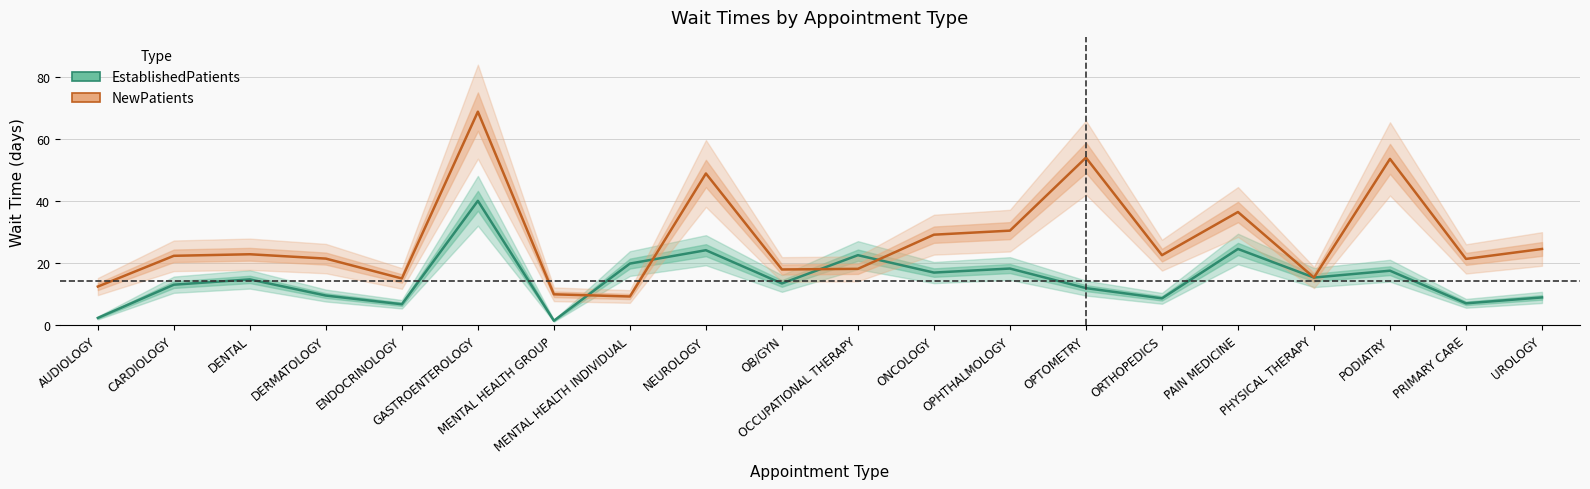

What value does the EstablishedPatients series have at AUDIOLOGY?

2.4